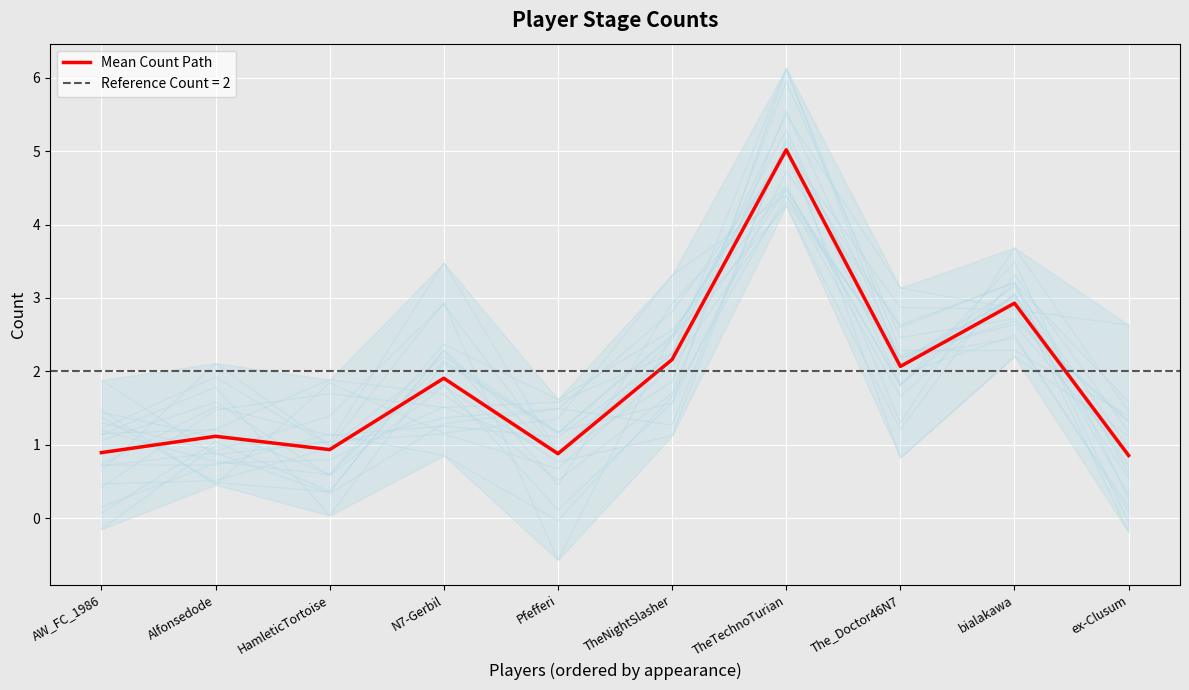

What is the sum of the values at ex-Clusum and N7-Gerbil?

2.8